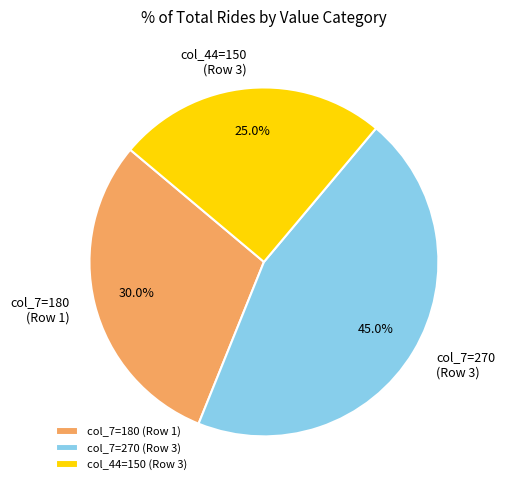

What is the largest slice in the pie chart?

col_7=270 (Row 3)